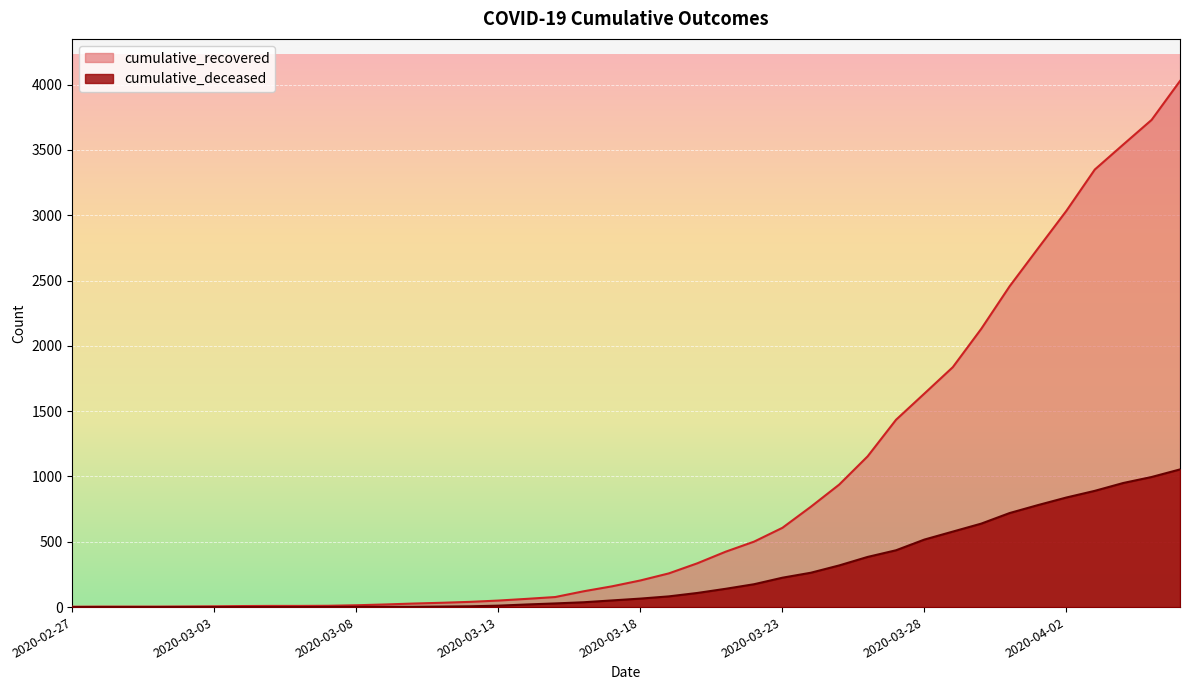

At which category is the sum across all series the highest?

2020-04-06